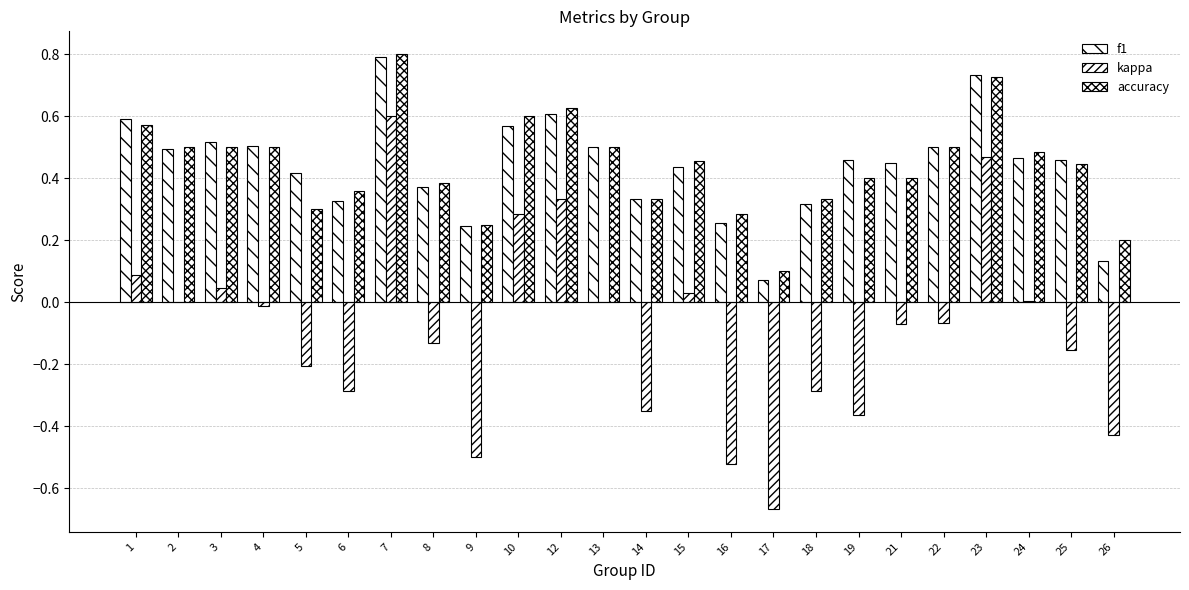

Rank the series at 10 from lowest to highest value.

kappa, f1, accuracy